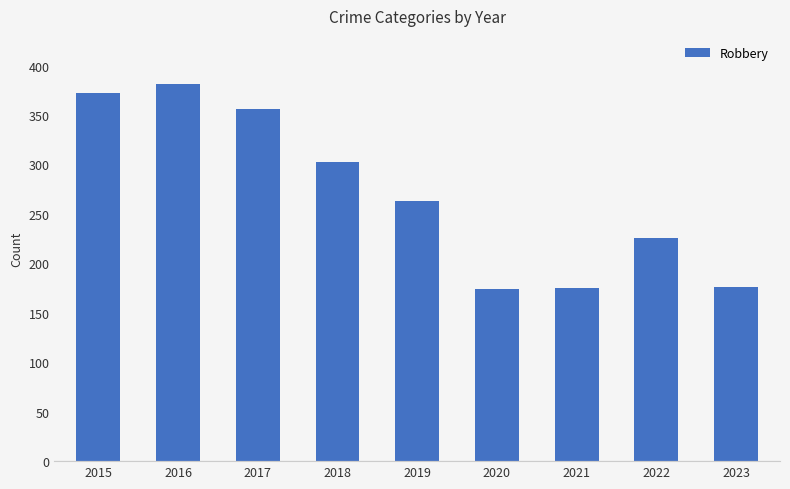

Read the value at 2020, to the nearest 10.

170